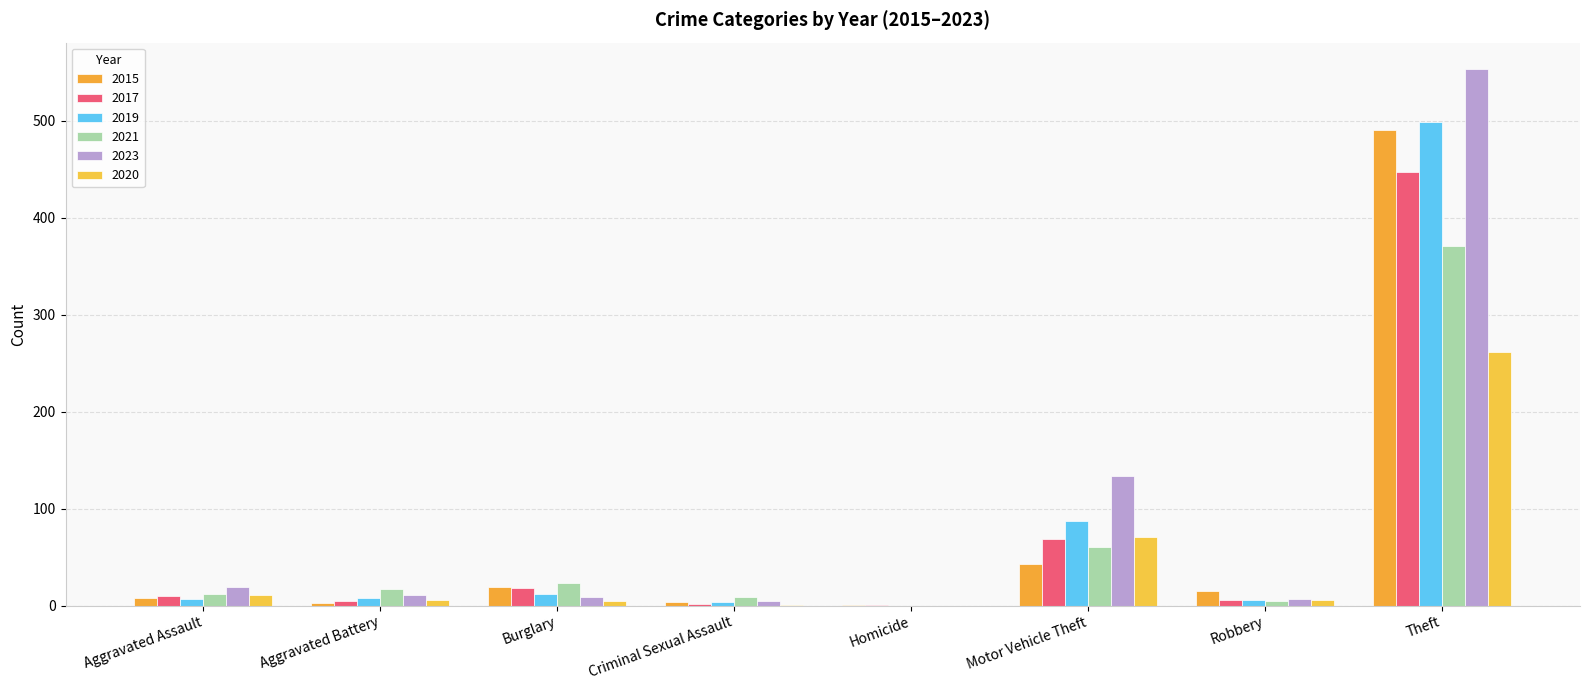

How many data points does each series have?

8